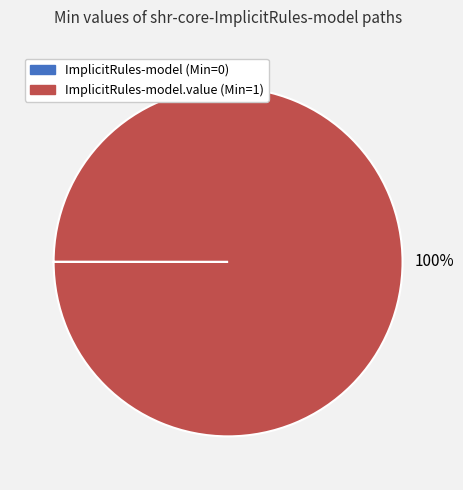

Is there any slice that represents more than half of the pie?

Yes